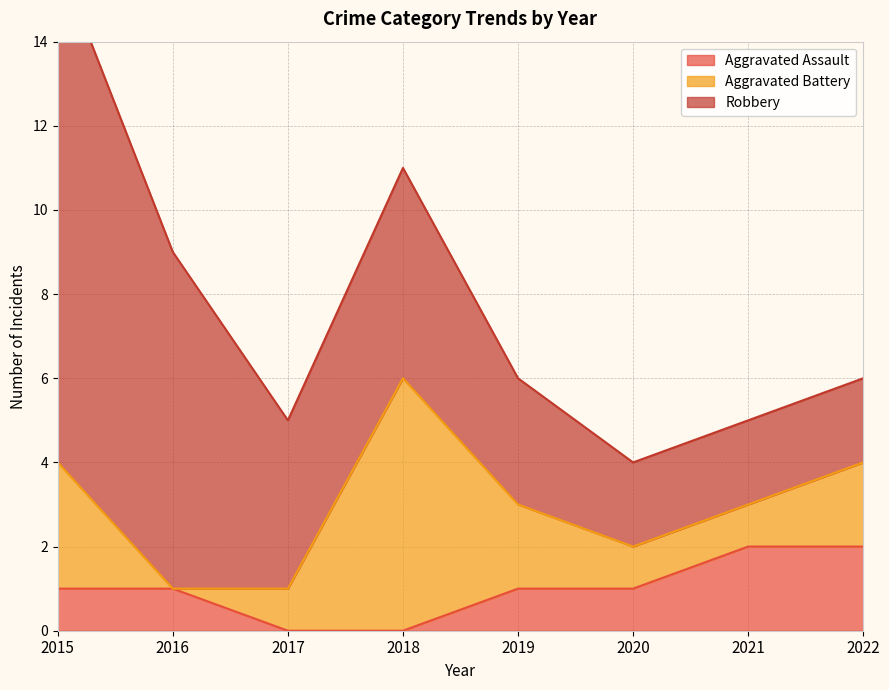

True or false: Aggravated Battery has more than 2 points higher than both neighbors.

False